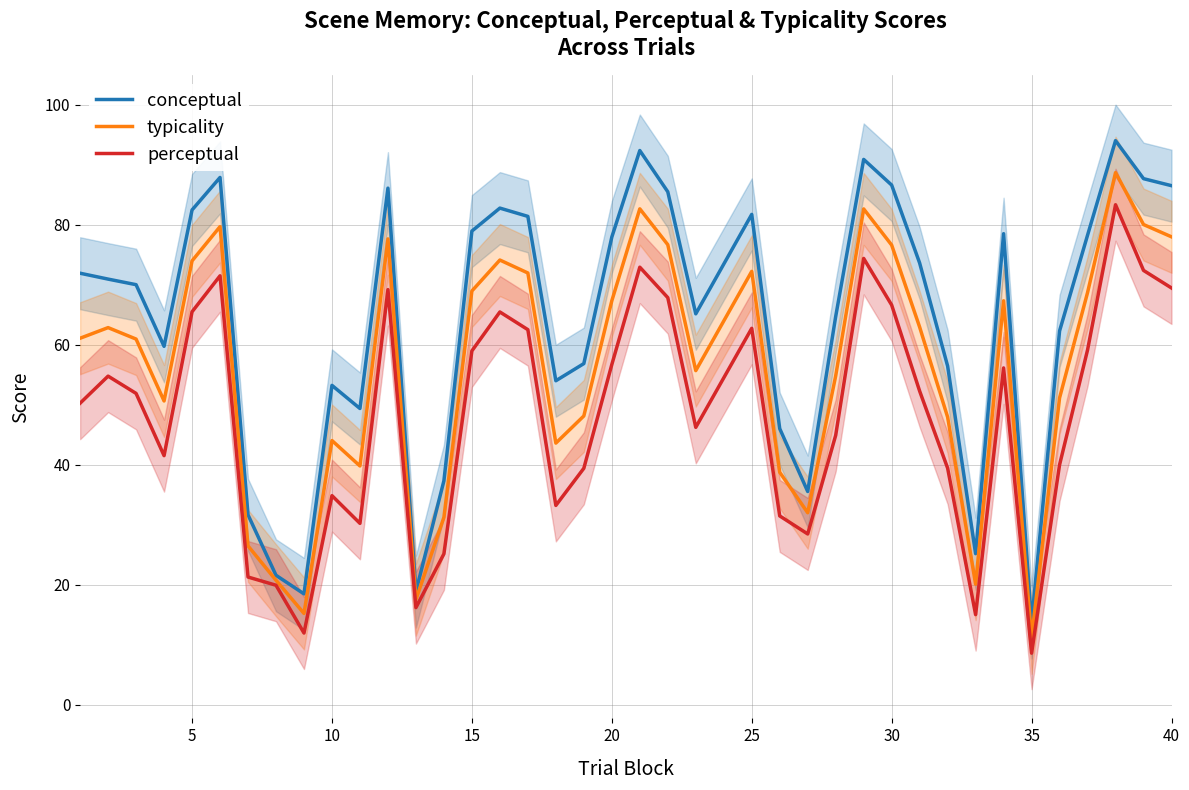

True or false: typicality and conceptual intersect in this chart.

False